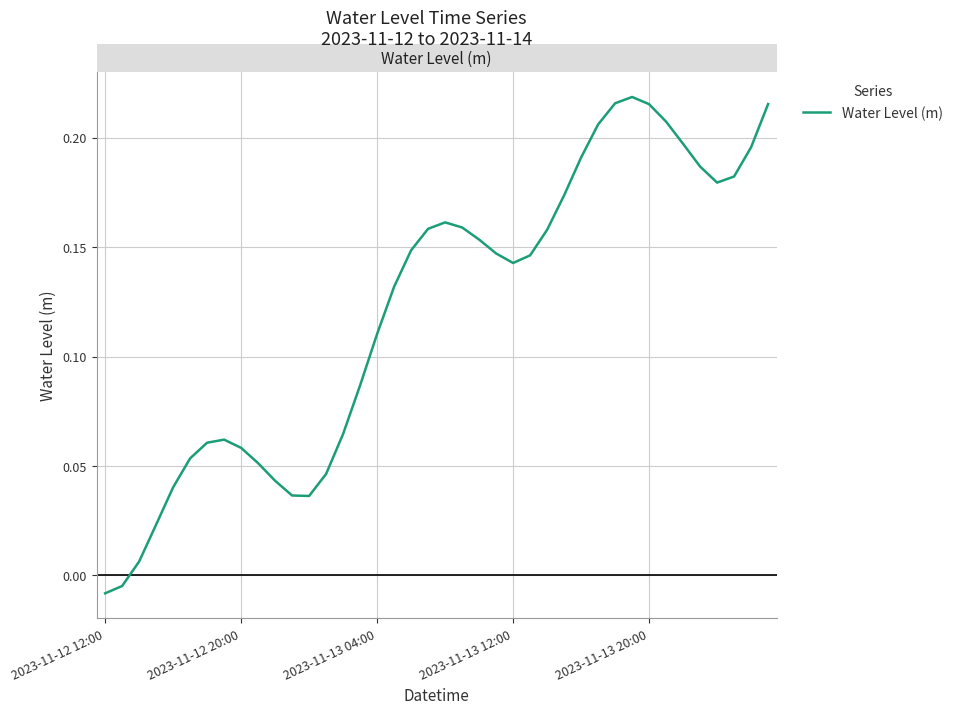

How many lines are shown in the chart?

1